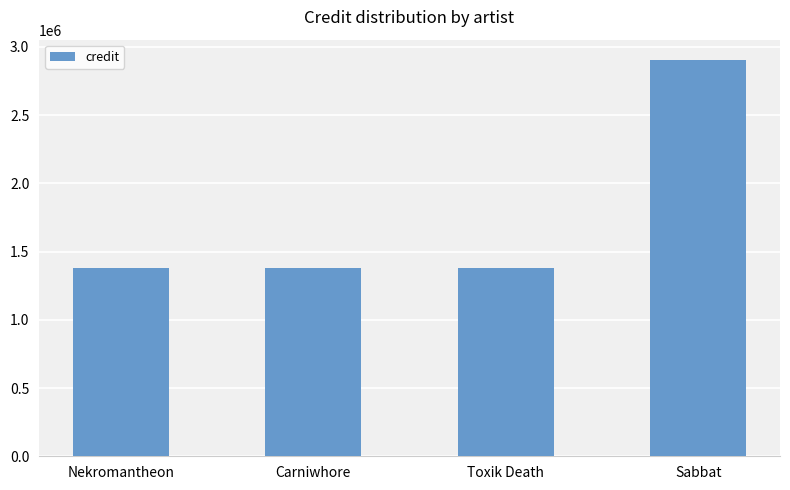

What is the average value?

1759076